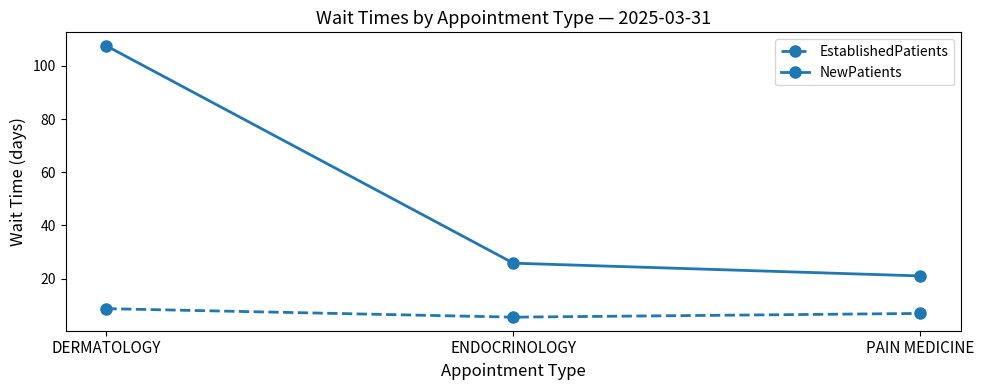

At DERMATOLOGY, list the series in order from largest to smallest.

NewPatients, EstablishedPatients